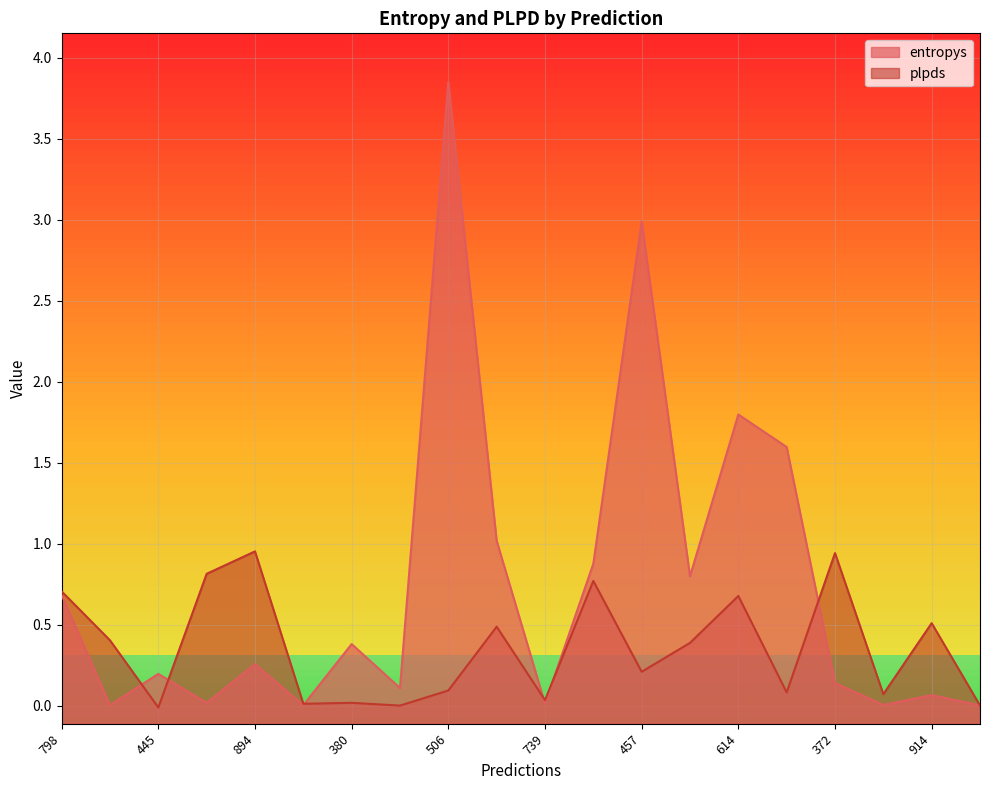

At how many categories does at least one series exceed 2?

2